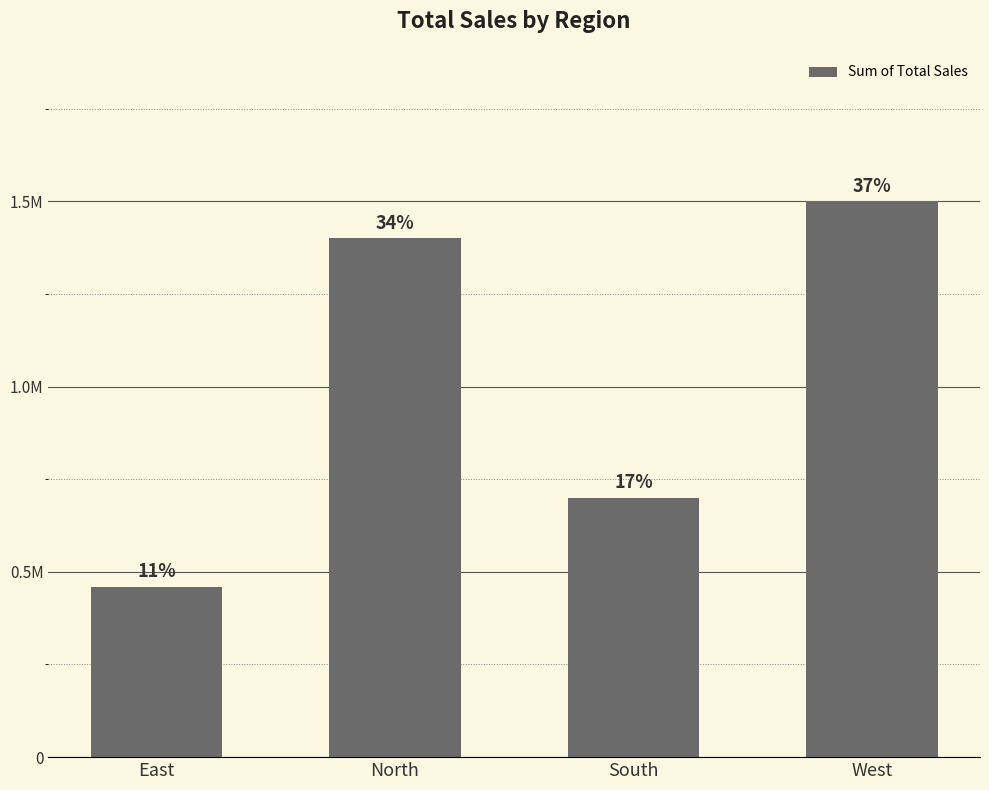

What position from the right is East?

4